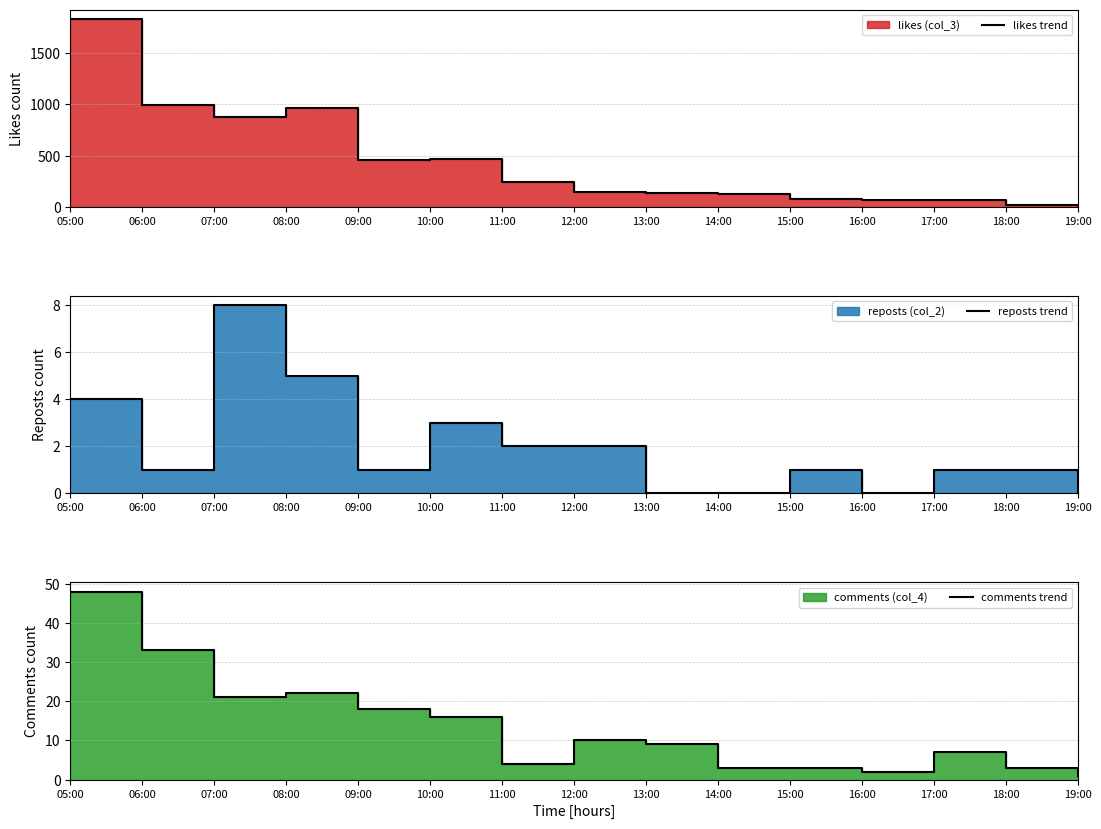

True or false: reposts trend has a value of 0 at 16:00.

True